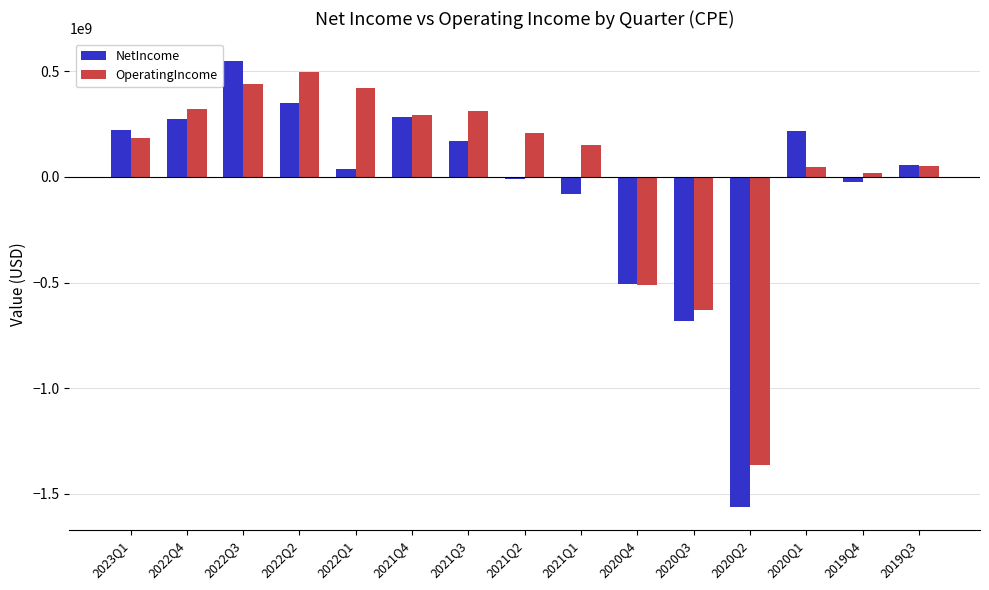

How many distinct data groups are displayed?

2